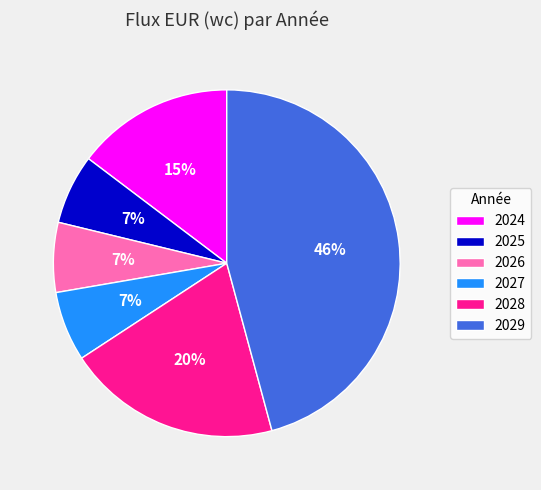

True or false: 2026 accounts for 7% of the total.

True